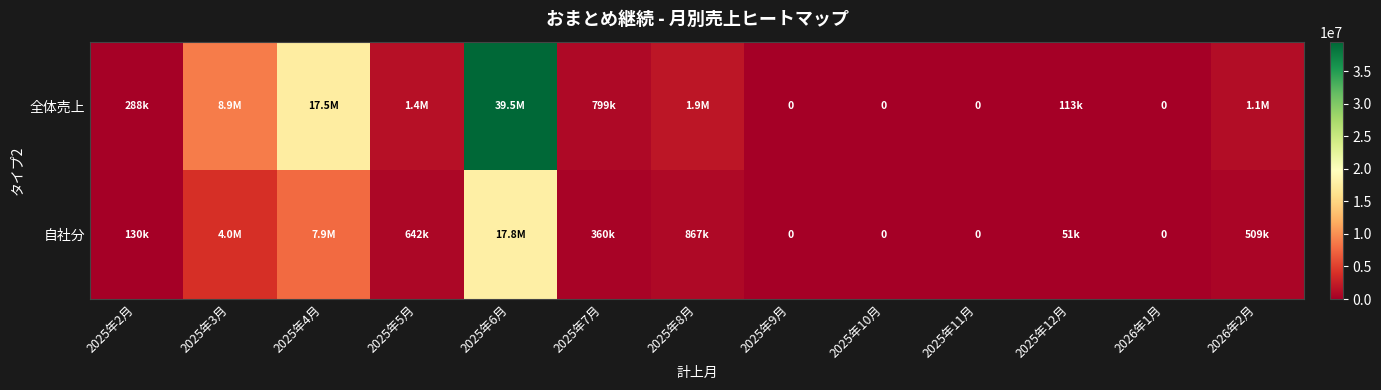

Count the number of categories in the chart.

13